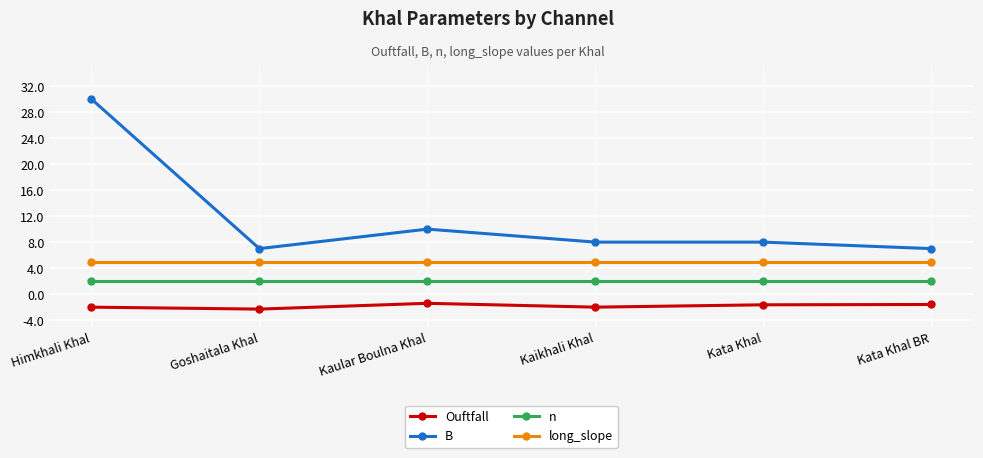

List the series in order of their overall mean, highest first.

B, long_slope, n, Ouftfall